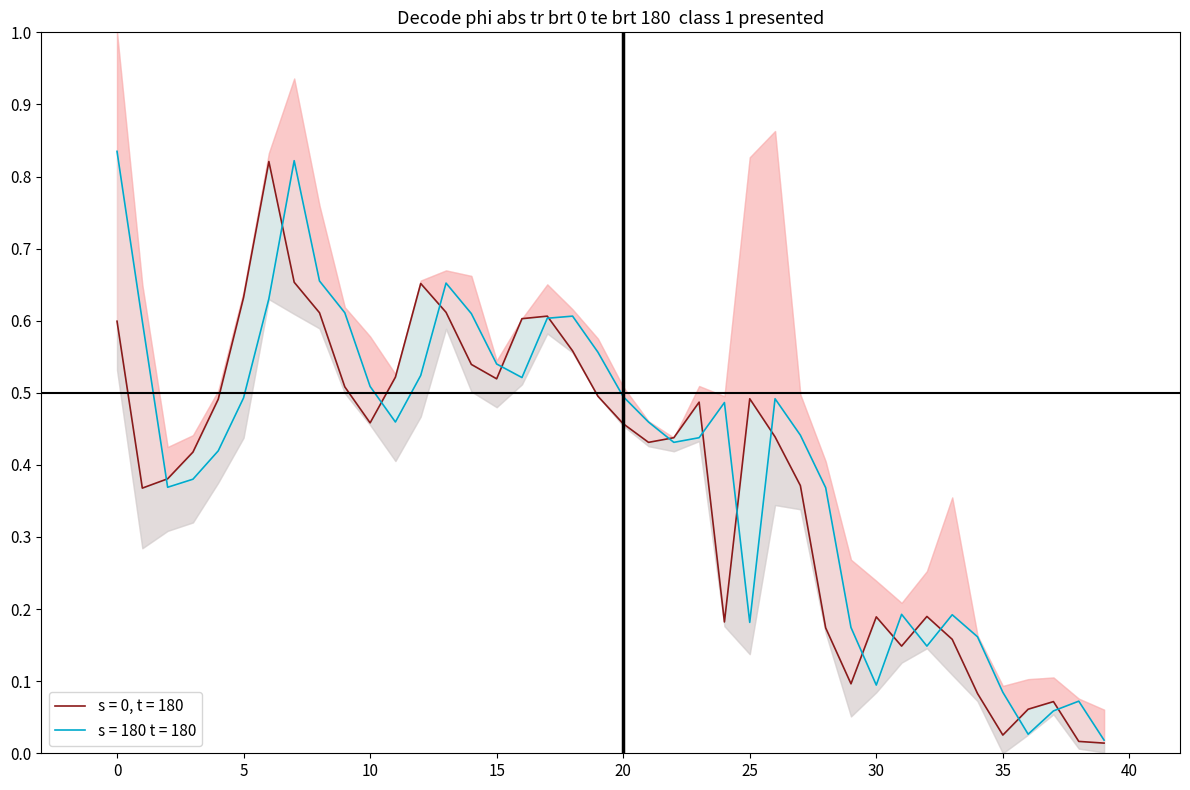

Is it true that Close equals 0.3 at 32?

False